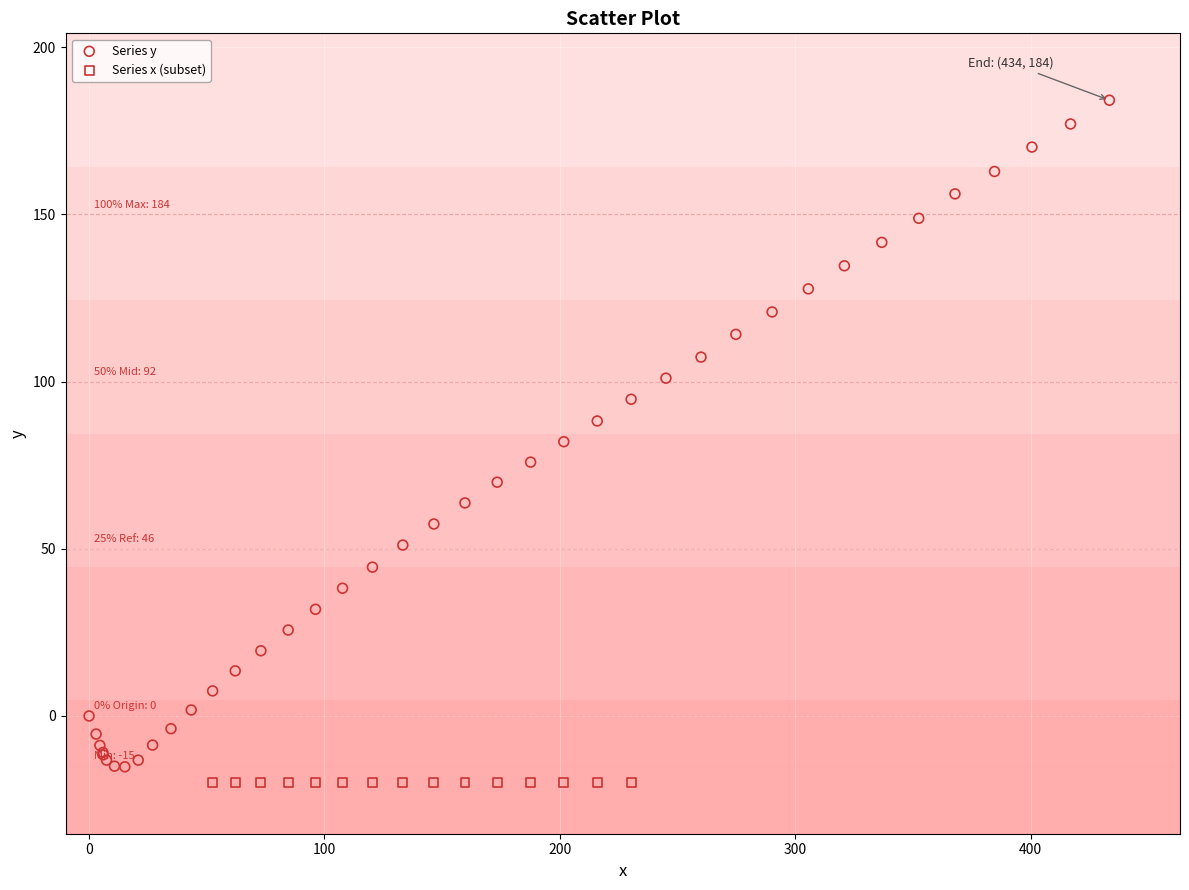

What are all the series names shown in the legend?

Series y, Series x (subset)